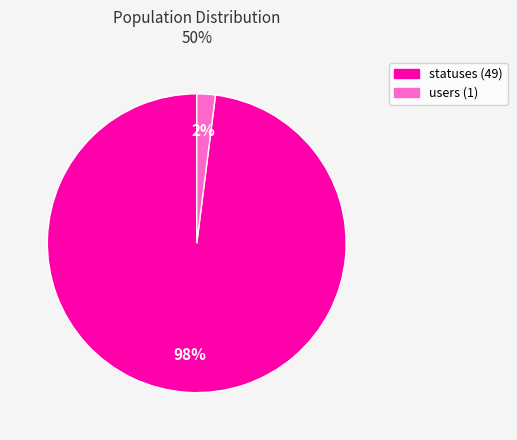

The users slice represents 2% of the pie. True or false?

True